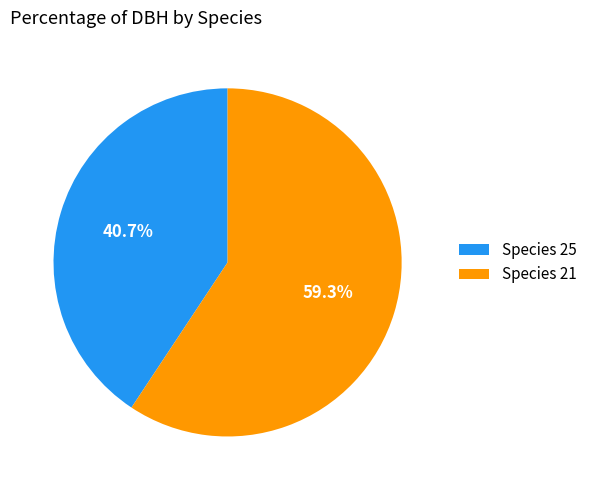

Which category has the smallest portion of the pie?

Species 25